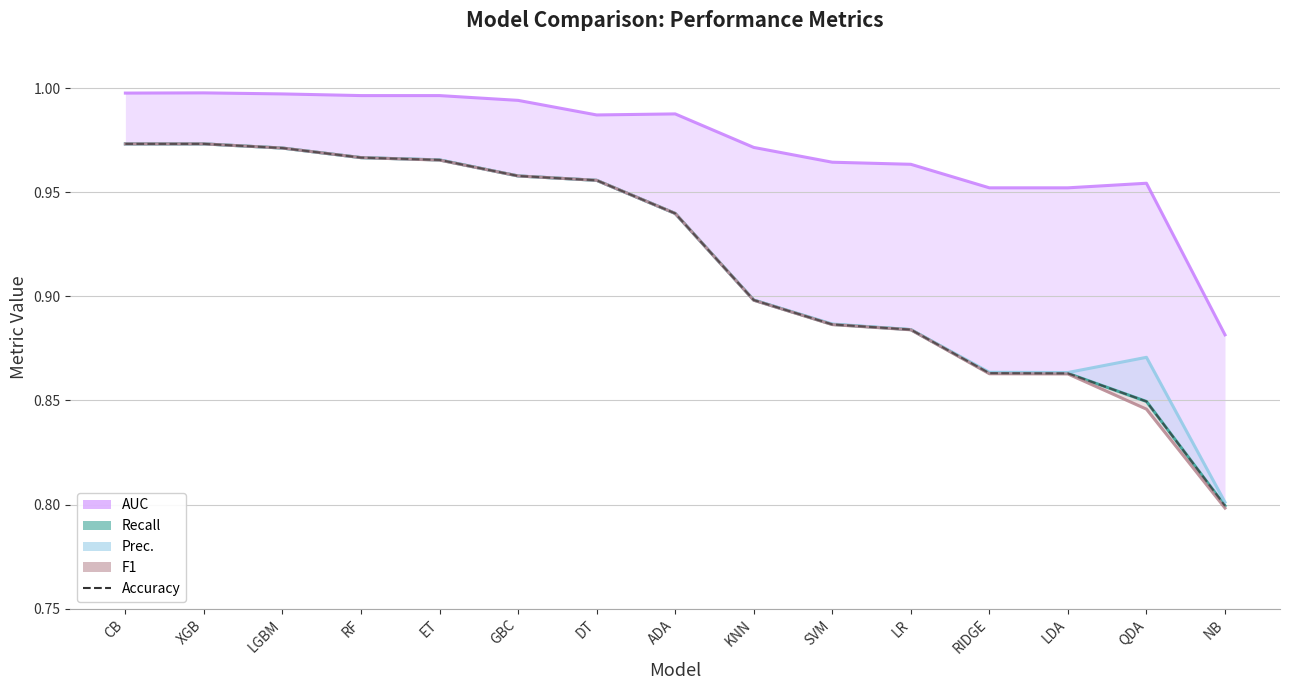

True or false: the data shows 1.6 at DT.

False